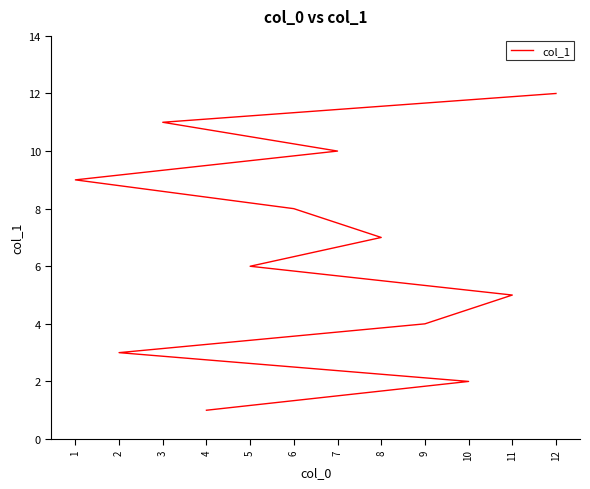

Reading left to right, extract all data points from this chart.

4=1	10=2	2=3	9=4	11=5	5=6	8=7	6=8	1=9	7=10	3=11	12=12